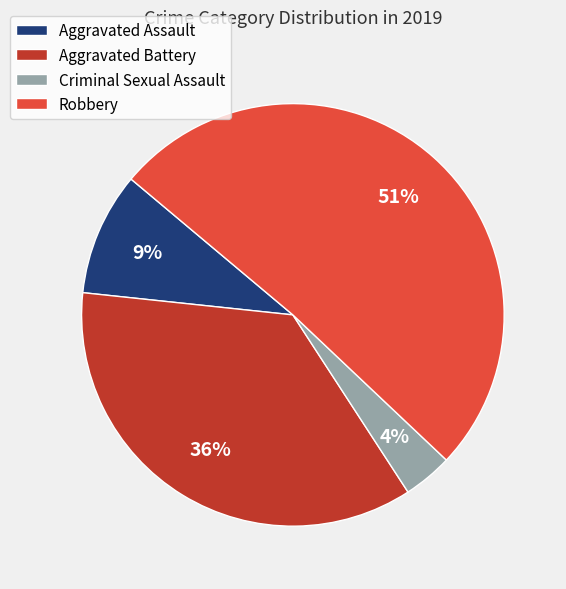

The Robbery slice represents 38% of the pie. True or false?

False